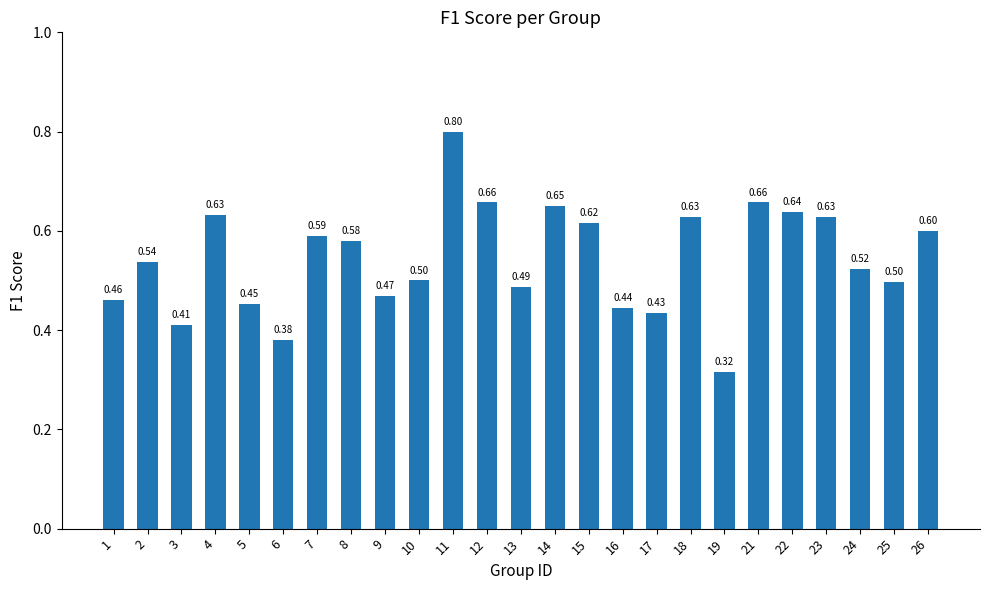

Between 14 and 9, which is larger?

14